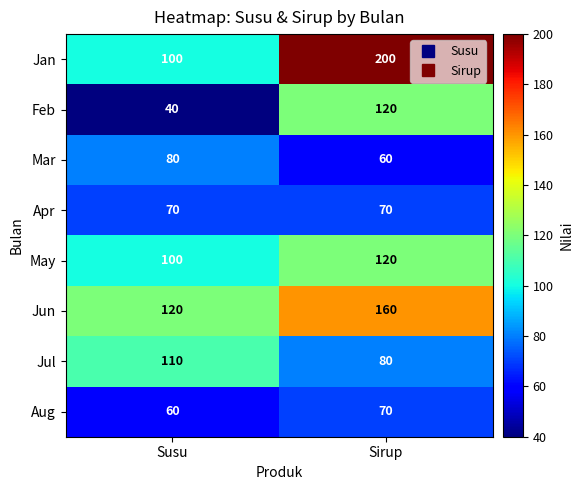

What is the difference between the maximum and minimum values in the Jan series?

100